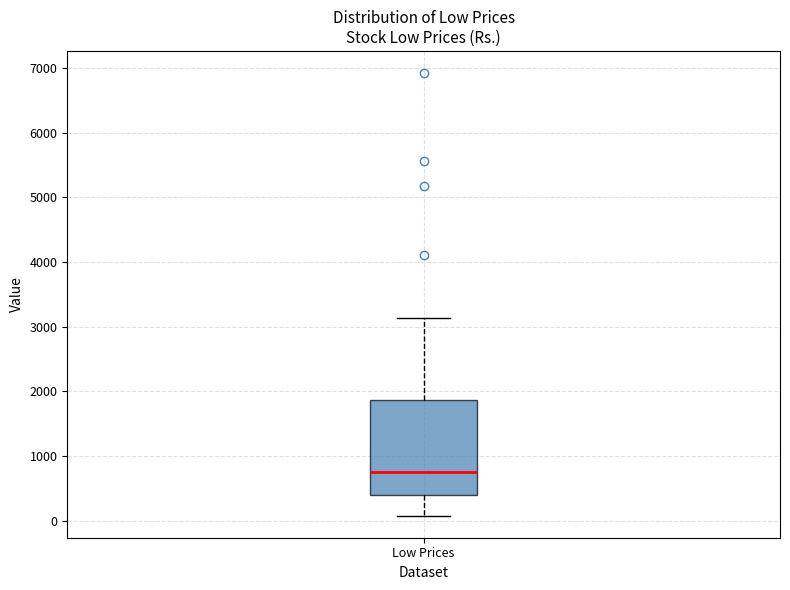

Read this box plot against the y-axis: the position of the median line, the range covered by the box, and the ends of both whiskers. The values are not printed on the chart, so give them approximately, as read against the axis.

median 700, box 400 to 1900, whiskers 100 to 3100